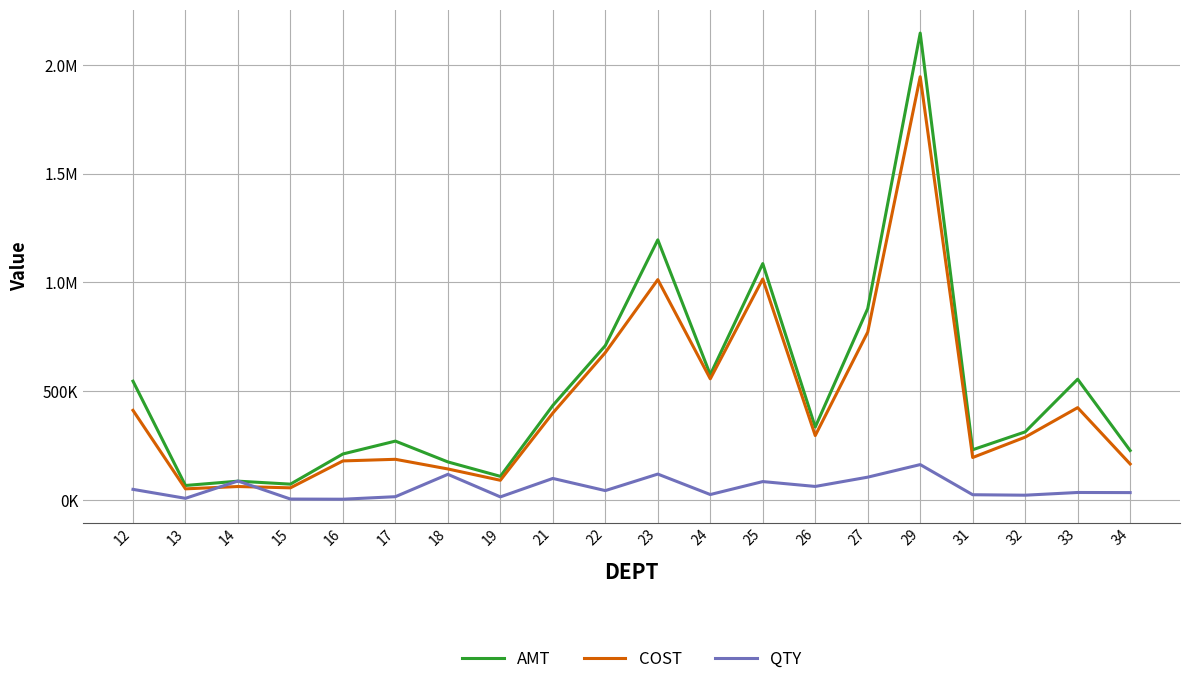

Is it true that QTY equals 117535.0 at 18?

True